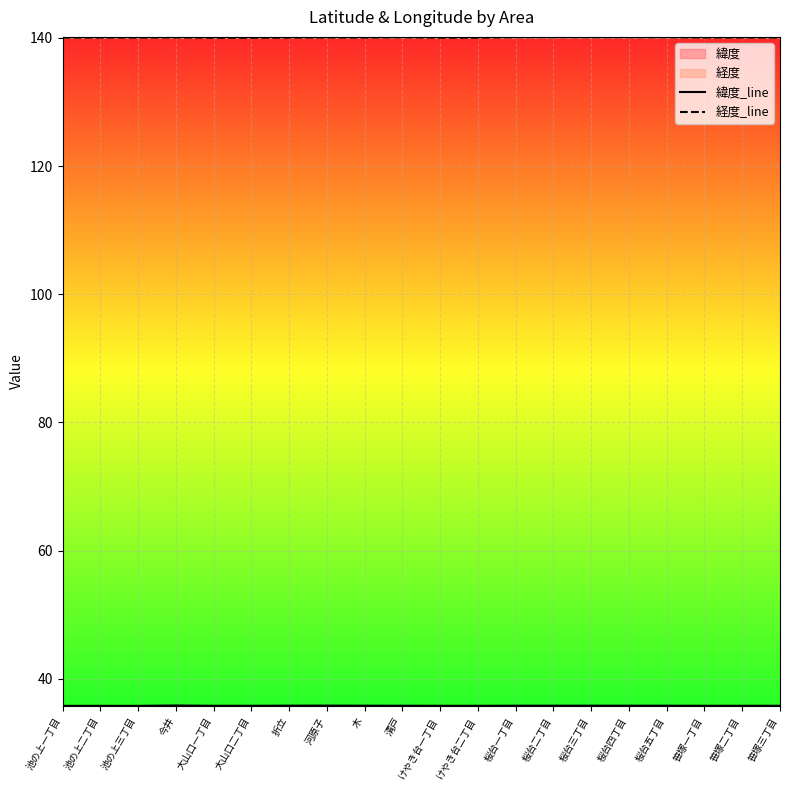

What is the value of the 緯度_line point at the 9th from the left?

35.8